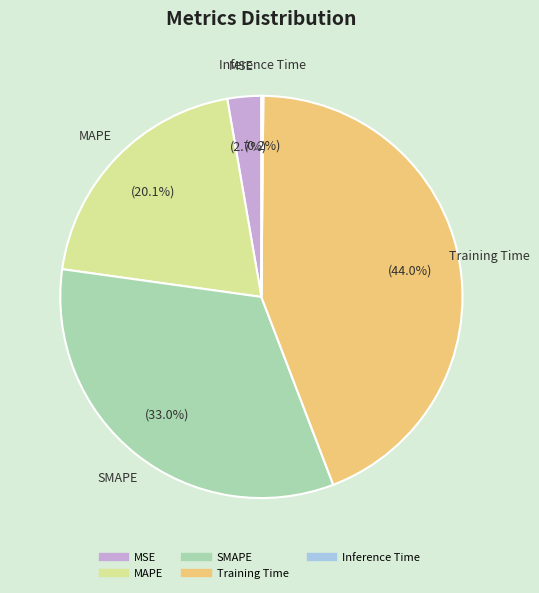

Is MSE the majority of the pie?

No